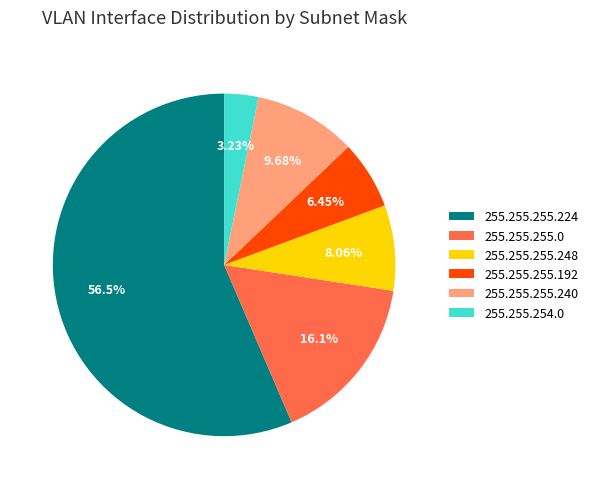

Which category has the biggest portion of the pie?

255.255.255.224